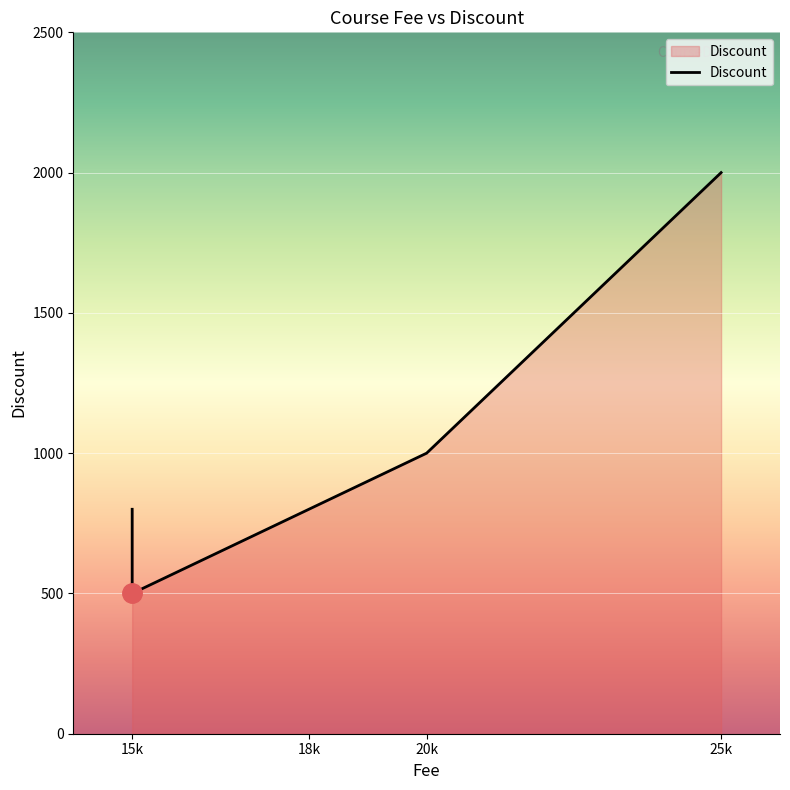

How many values are between 800 and 1000?

3